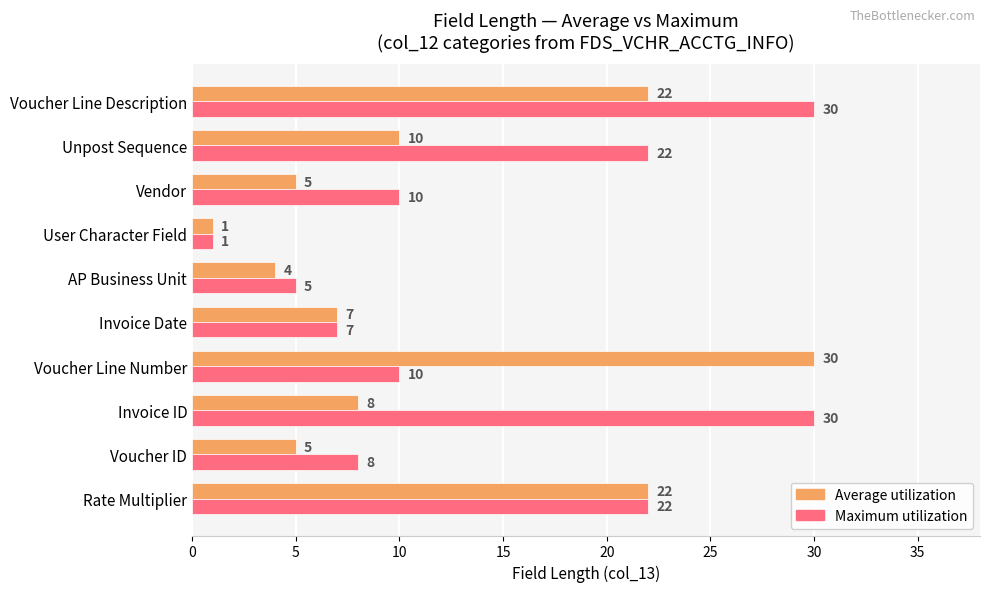

Between Voucher ID and AP Business Unit, which series saw the biggest shift?

Maximum utilization